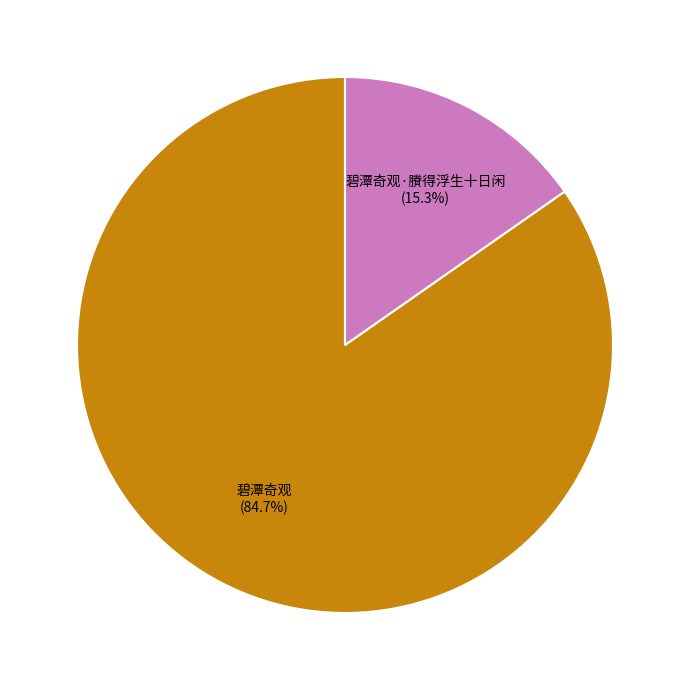

To the nearest percent, what is the difference between the largest and smallest slice percentages?

69%